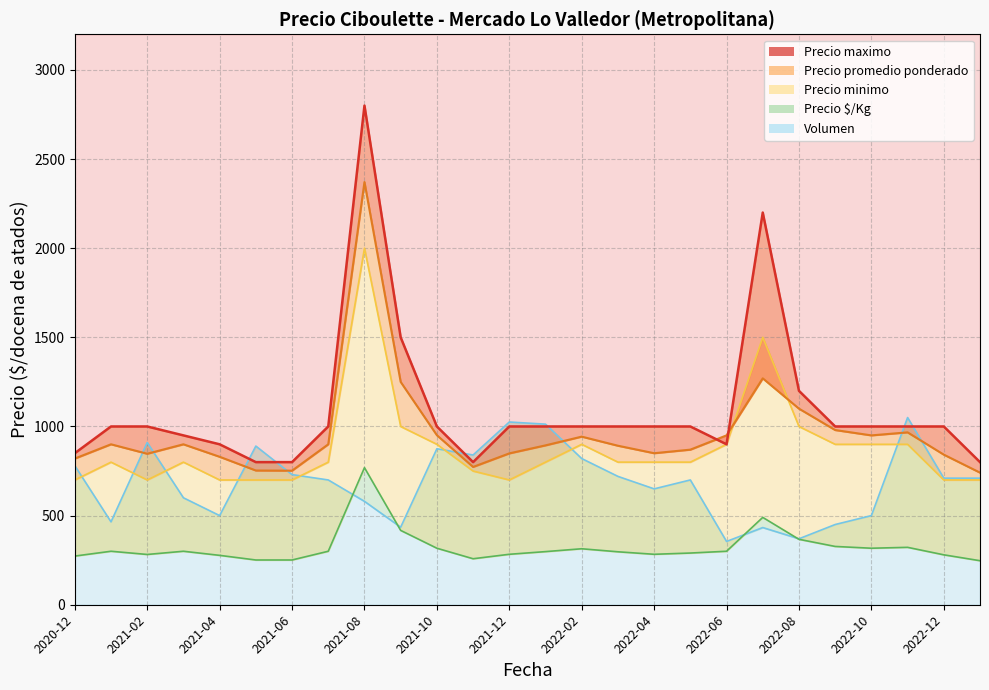

How many values in the Precio $/Kg series are below 300?

13